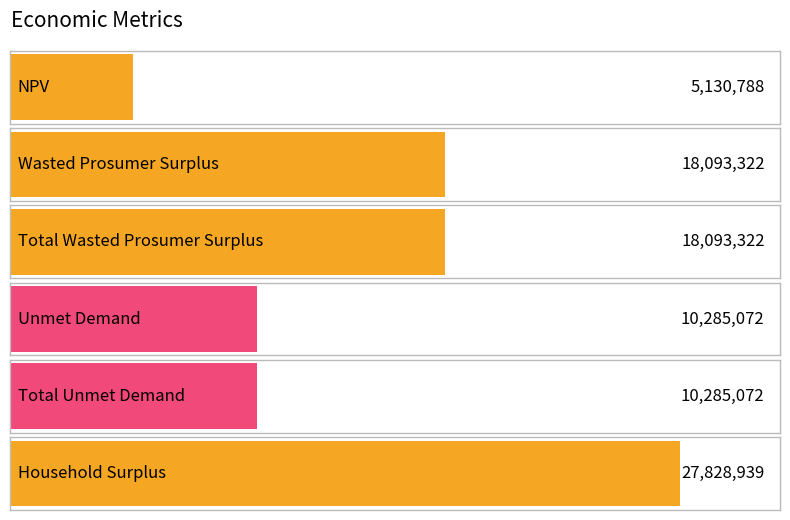

Does the chart display data point markers on the line(s)?

No